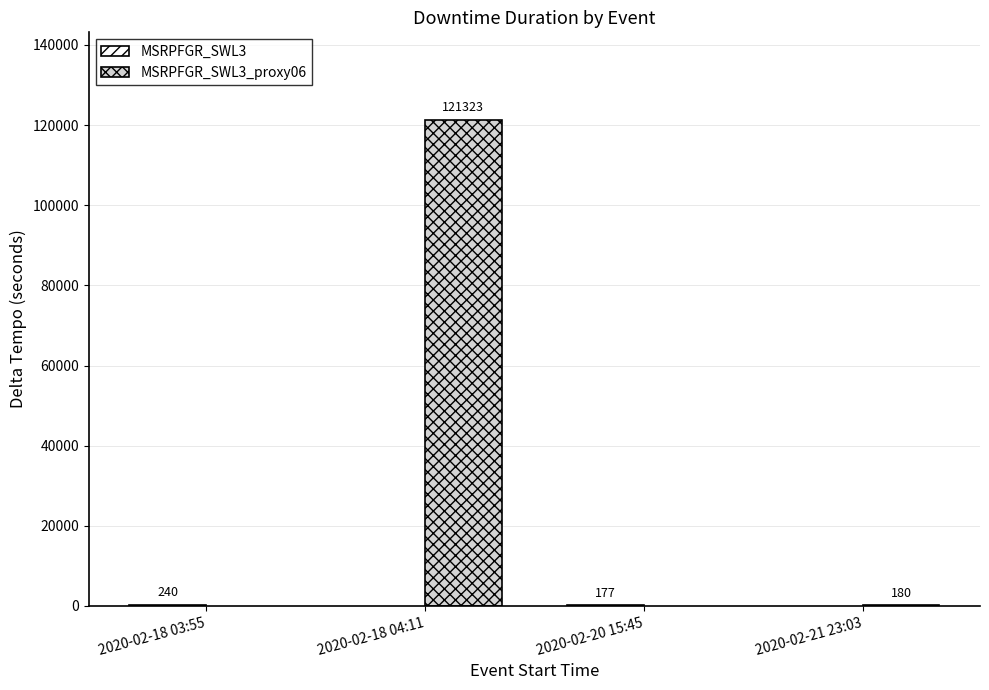

Rank the series by their average value, from lowest to highest.

MSRPFGR_SWL3, MSRPFGR_SWL3_proxy06